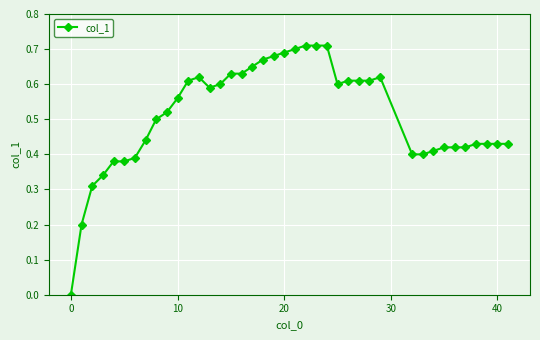

True or false: there are more than 0 points higher than both neighbors.

True